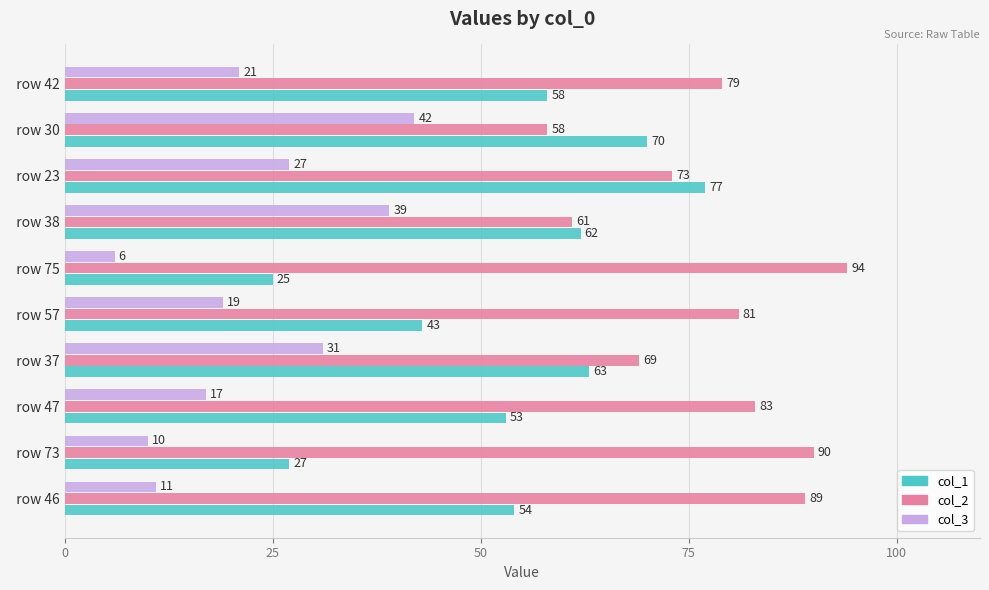

What is the average value of the col_1 series?

53